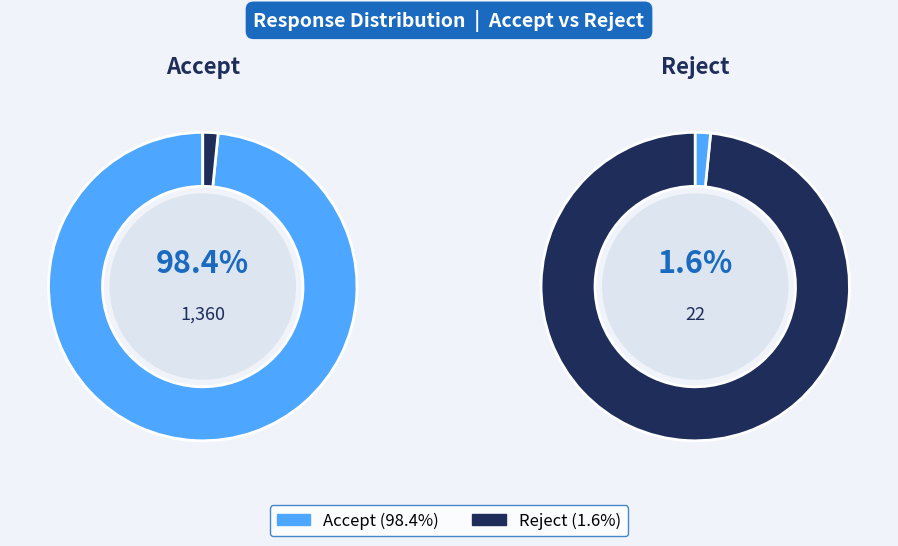

To the nearest percent, what portion does Reject represent?

2%